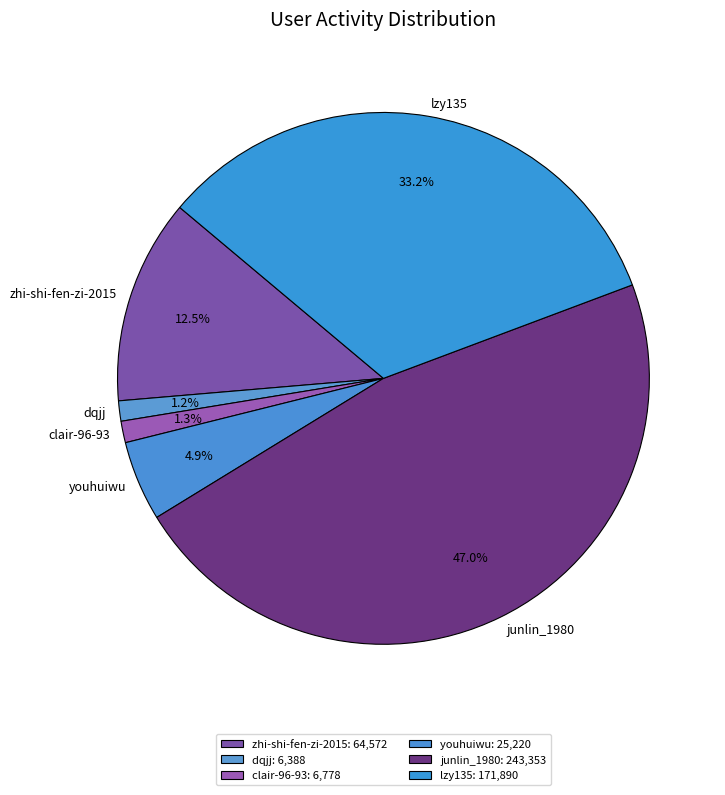

Does youhuiwu represent more than half of the total?

No